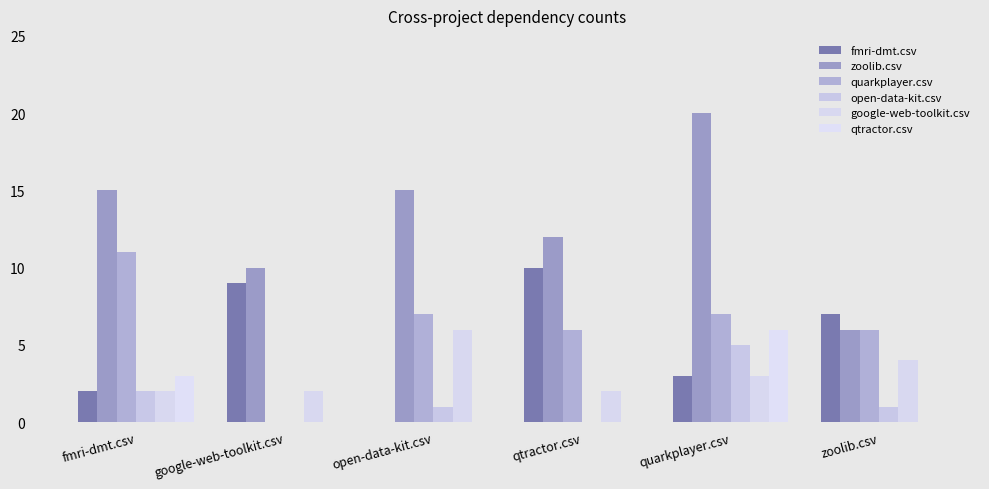

Rank the categories by quarkplayer.csv value from highest to lowest.

fmri-dmt.csv, open-data-kit.csv, quarkplayer.csv, qtractor.csv, zoolib.csv, google-web-toolkit.csv